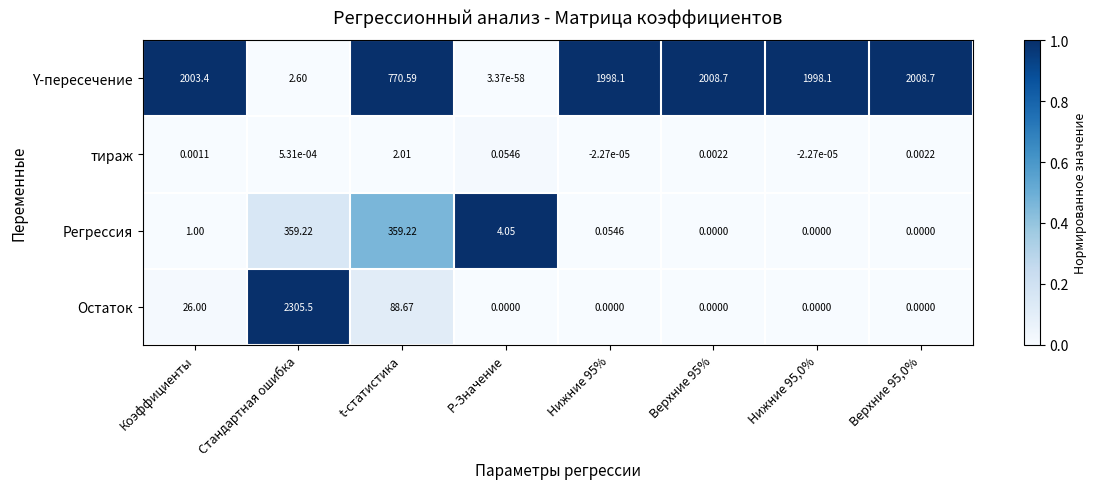

Rank the series at Коэффициенты from lowest to highest value.

тираж, Регрессия, Остаток, Y-пересечение